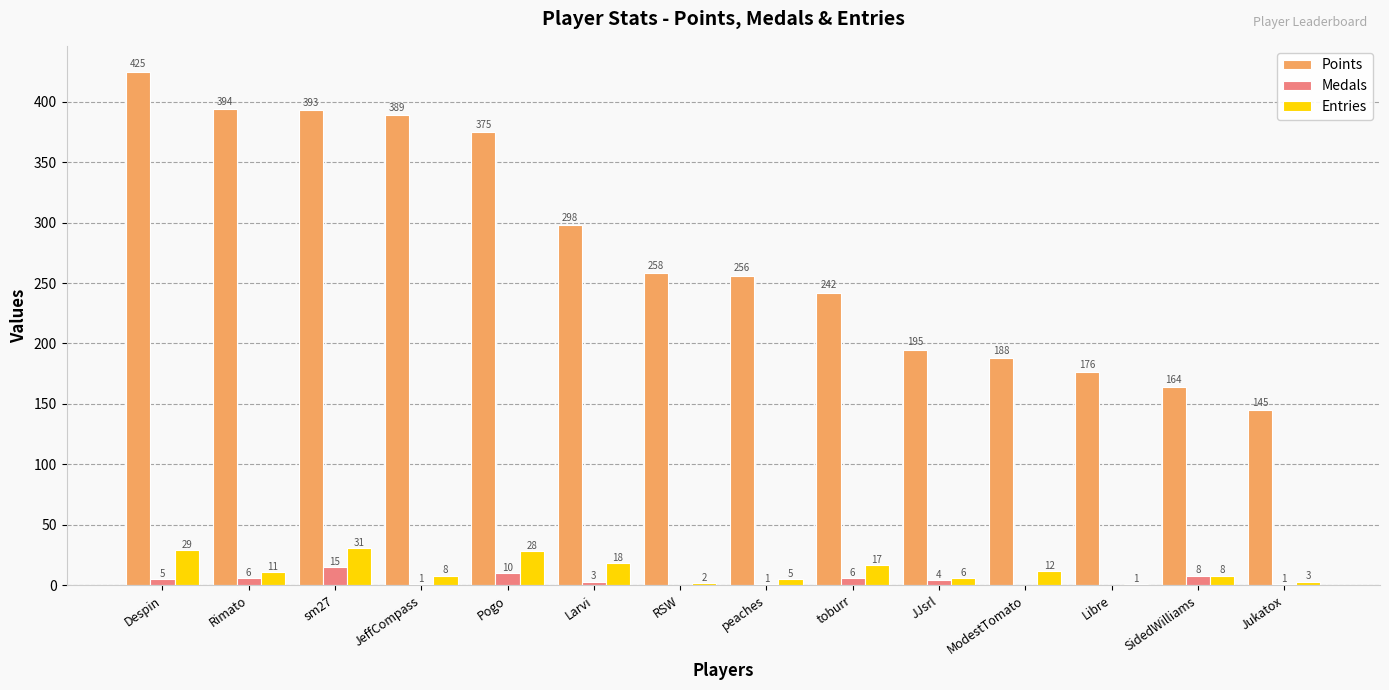

Which series has the widest spread of values?

Points